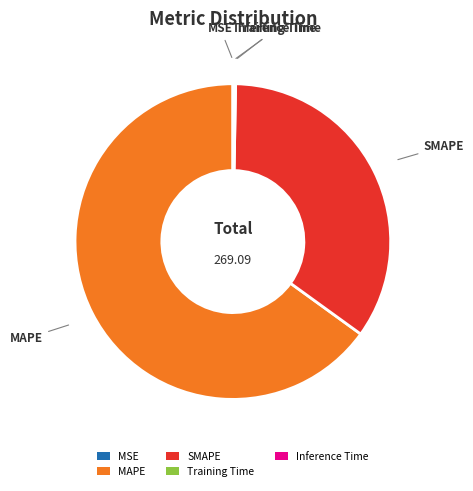

Which has a higher value, MAPE or SMAPE?

MAPE